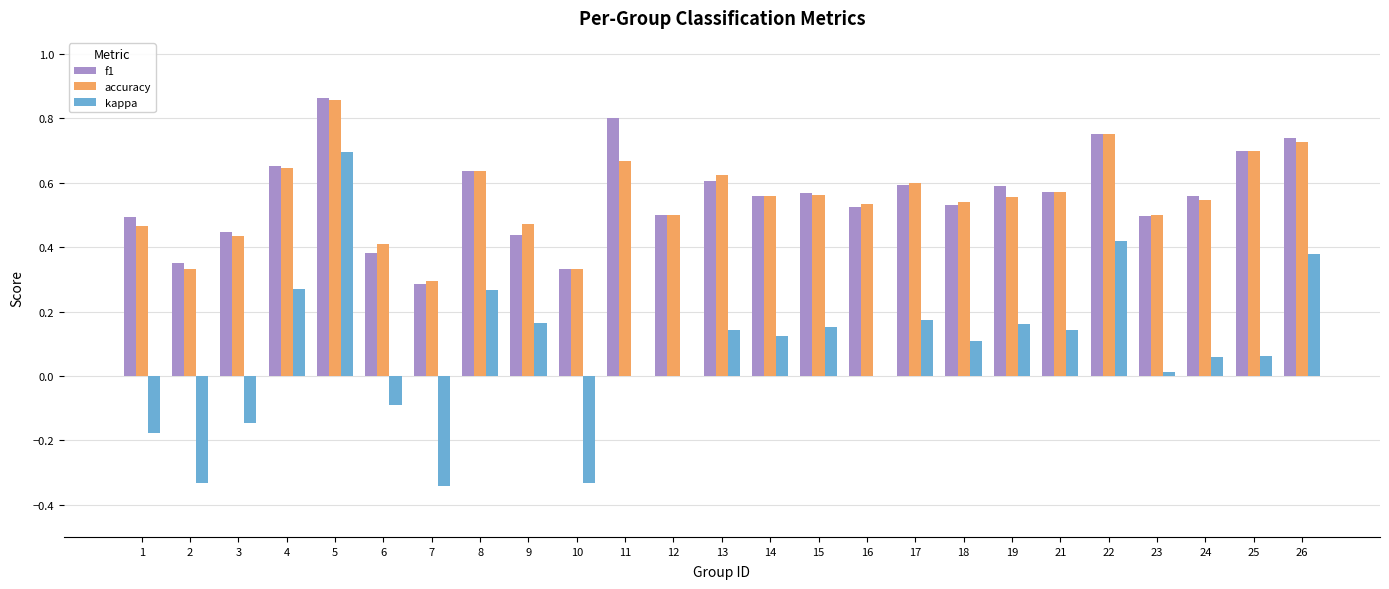

At which category is the sum across all series the highest?

5